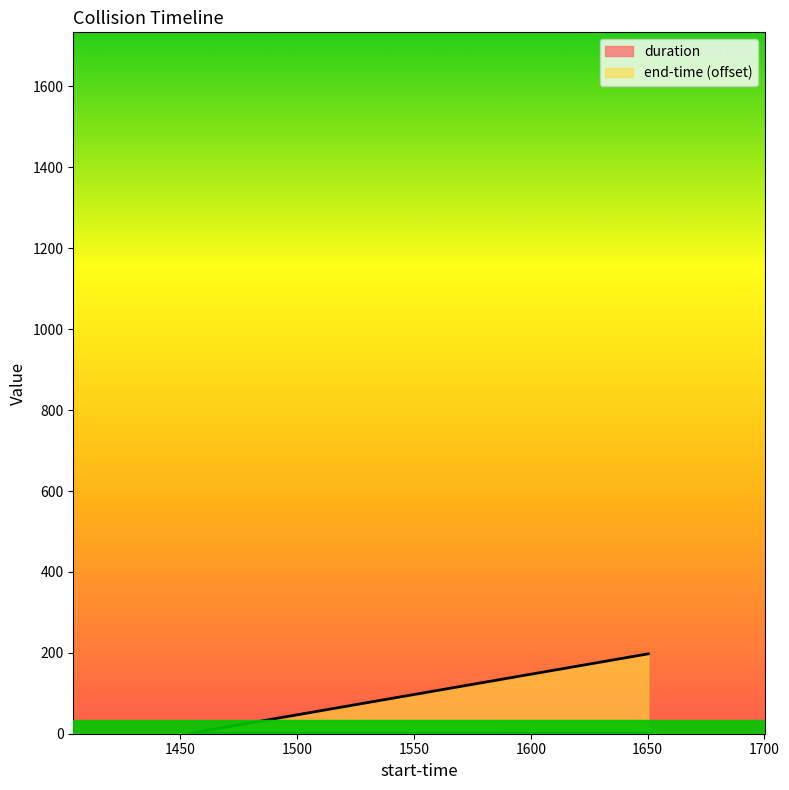

The value of duration at 1454.67 is 0.3. True or false?

True